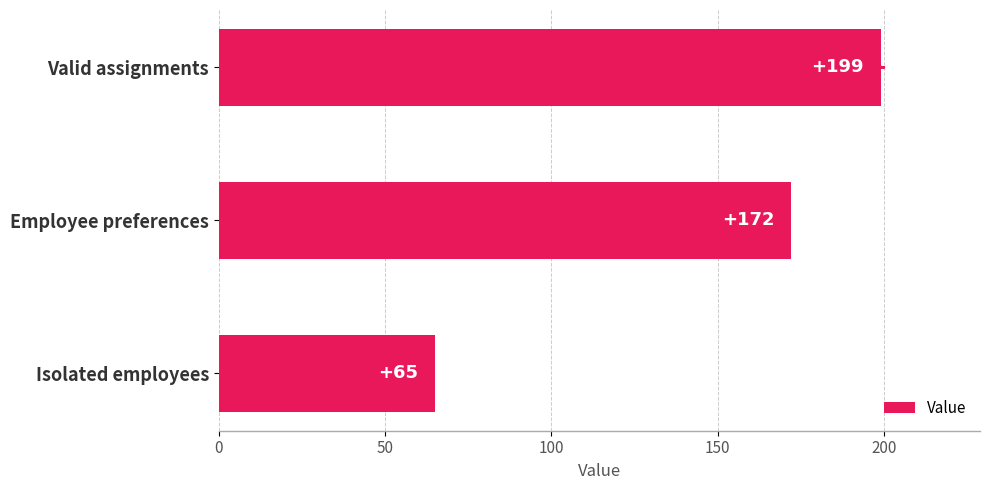

What is the ratio of the value at Valid assignments to the value at Isolated employees?

3.1